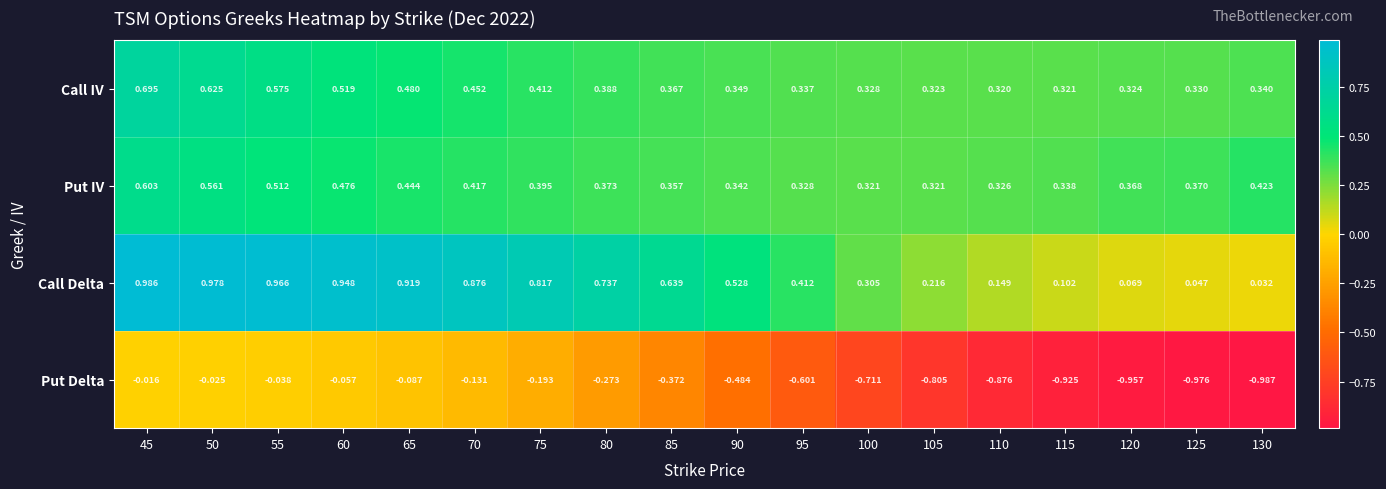

At 90, list the series in order from largest to smallest.

Call Delta, Call IV, Put IV, Put Delta